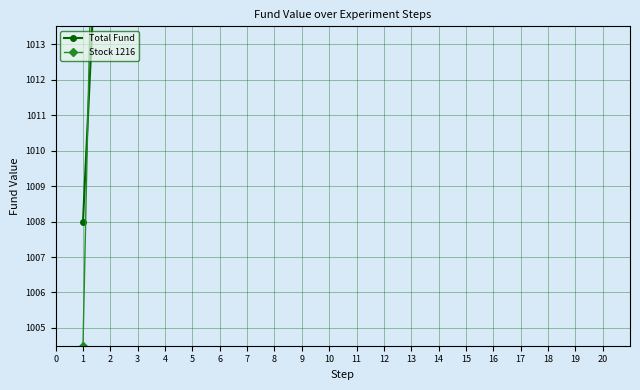

What is the value of the Stock 1216 point at the 19th from the left?

1062.8